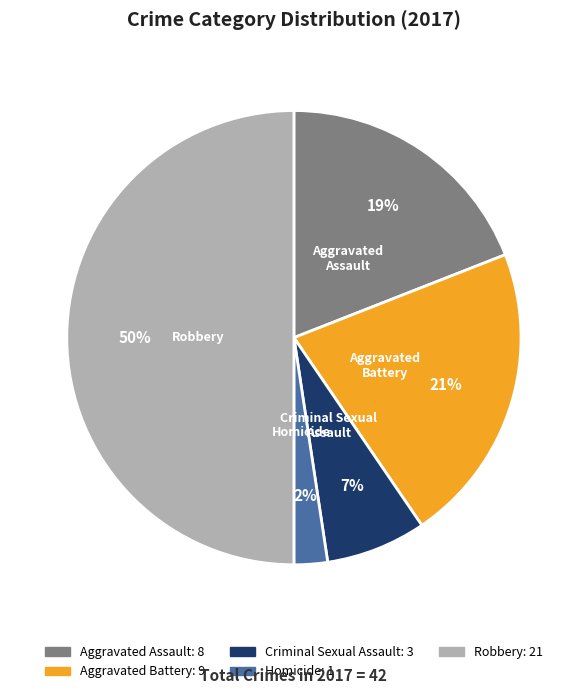

Combined, do Criminal Sexual Assault and Robbery account for over 50%?

Yes